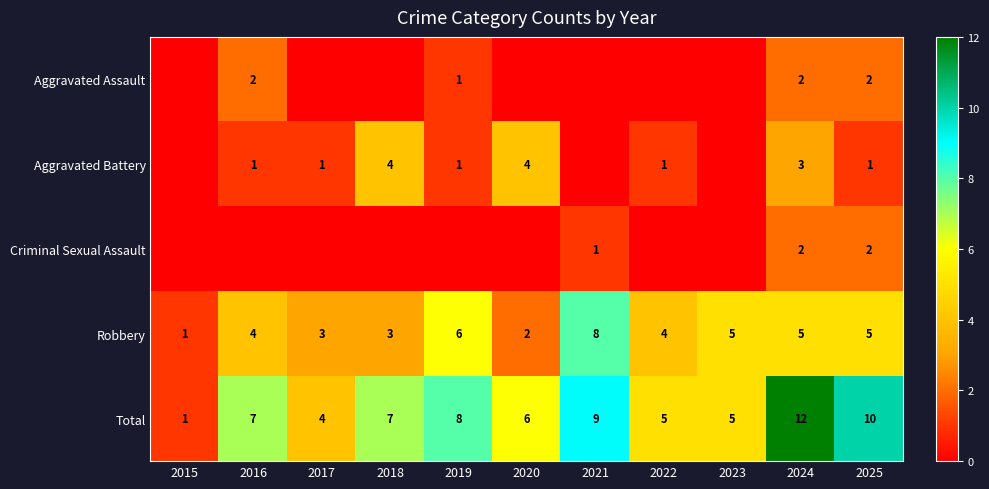

What is the total value across all series at 2025?

20